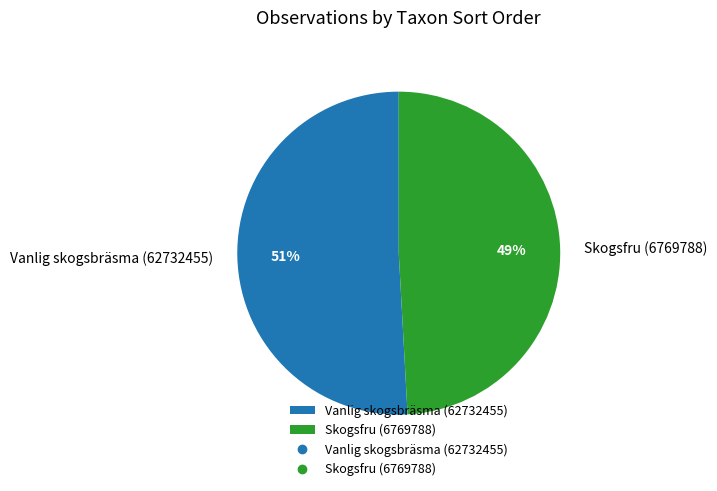

Count the number of slices in the pie.

2